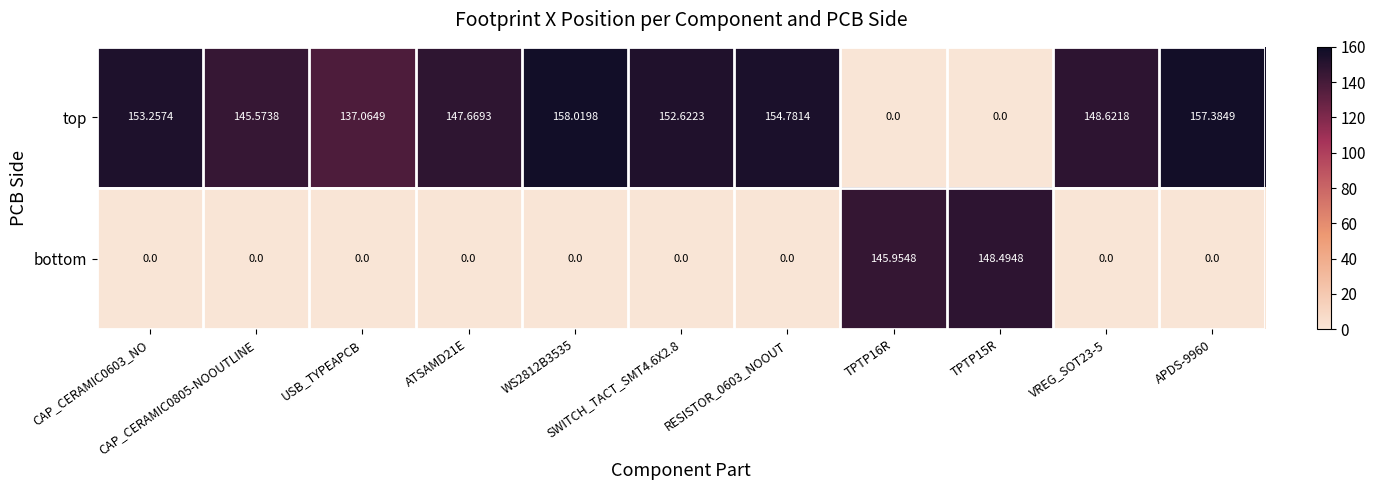

Which series has the largest total across all categories?

top